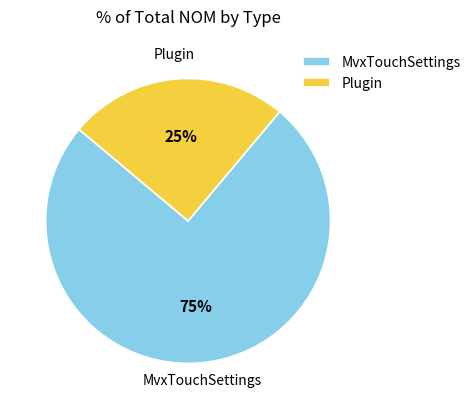

Rank the categories by value from highest to lowest.

MvxTouchSettings, Plugin